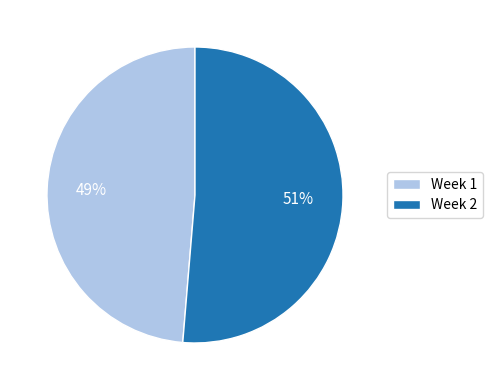

Is the sum of Week 2 and Week 1 greater than half?

Yes